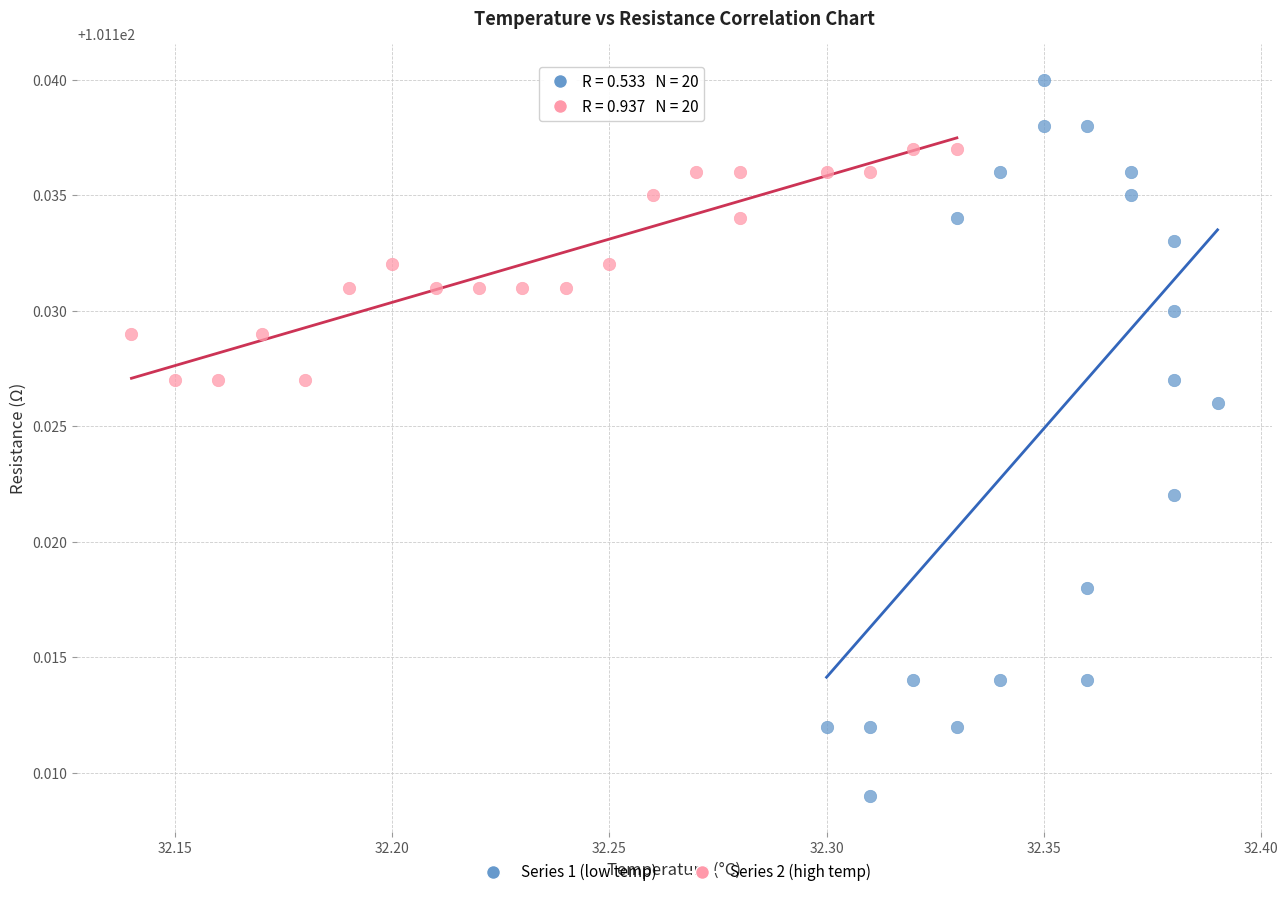

Which series reaches the minimum Y coordinate?

Series 1 (low temp)